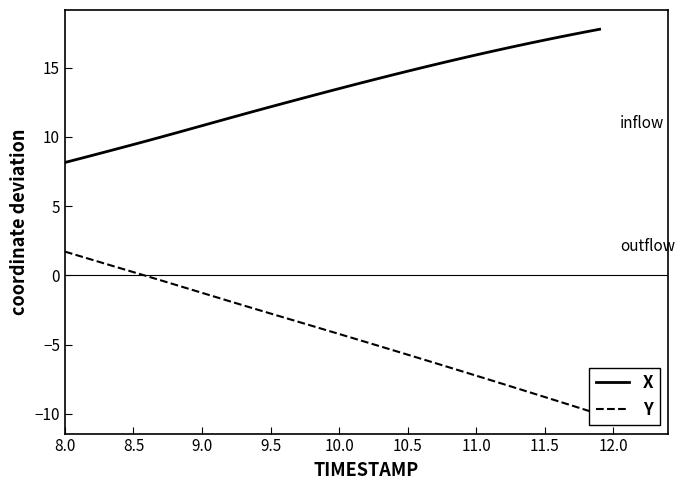

How many negative values does the Y series have?

34